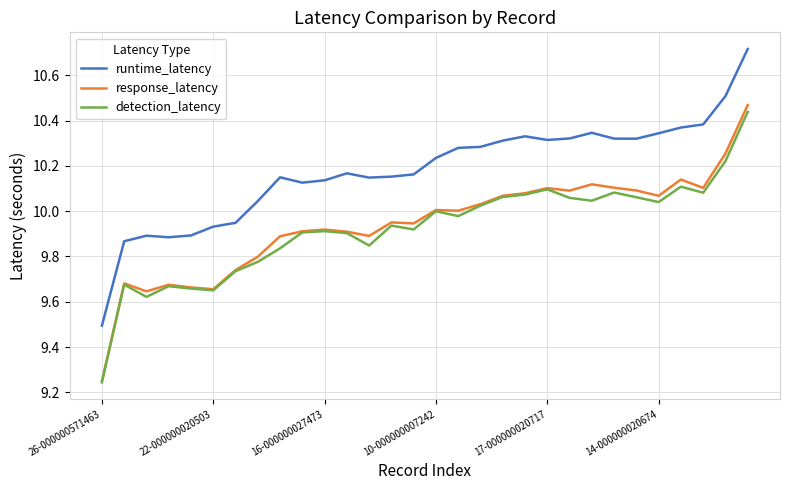

Which series has the widest spread of values?

runtime_latency